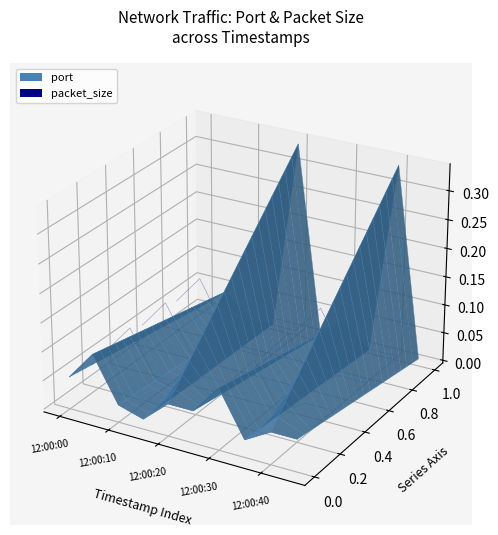

At which label is port closest to 0?

12:00:10